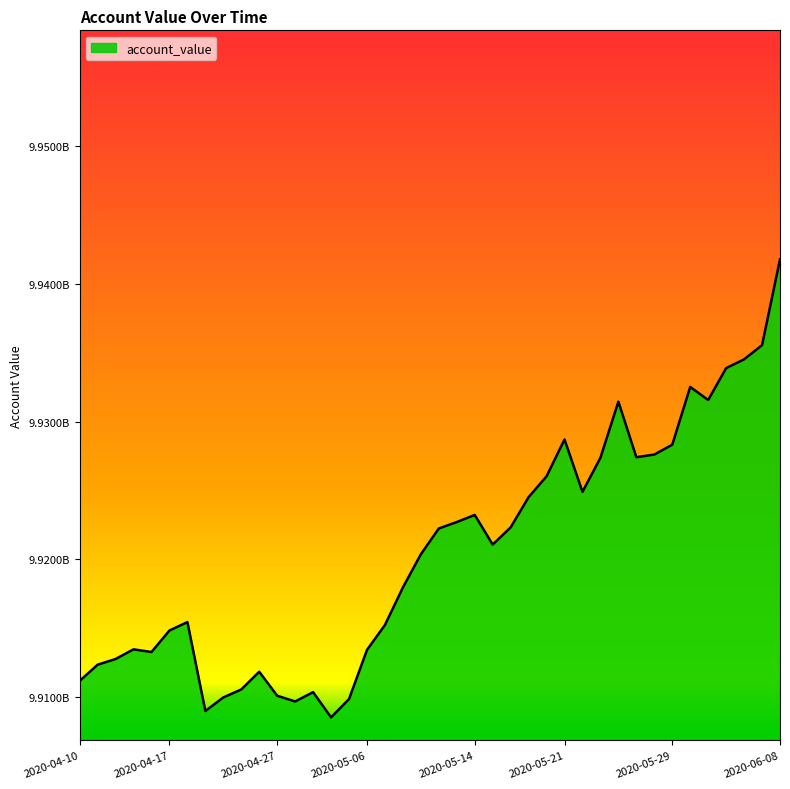

Reading left to right, extract all data points from this chart.

9911180135.7	9912356236.5	9912769480.6	9913472481.1	9913276521.9	9914839948.7	9915451912.9	9908993922.5	9909976685.7	9910557576.1	9911844826.4	9910101783.3	9909683729.1	9910363080.8	9908529280.2	9909858650.7	9913429982.9	9915239978.9	9917962982.7	9920375887.2	9922249582.8	9922715610.5	9923231289.4	9921081046.1	9922325867.8	9924523909.0	9926036090.3	9928712340.8	9924905689.3	9927383263.8	9931459351.8	9927423863.2	9927618480.4	9928332227.4	9932527518.1	9931577499.5	9933894369.8	9934533178.9	9935561006.0	9941793687.8